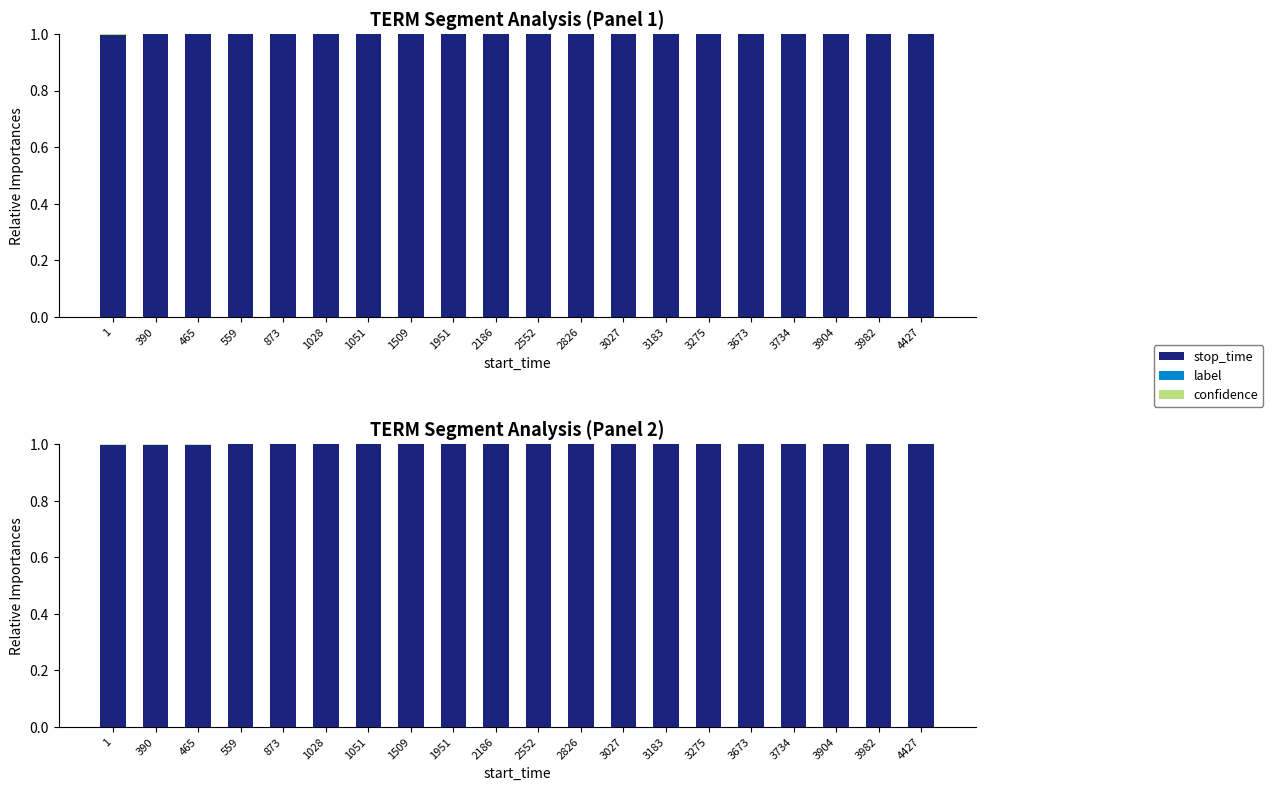

What is the average value of the stop_time series?

1.0